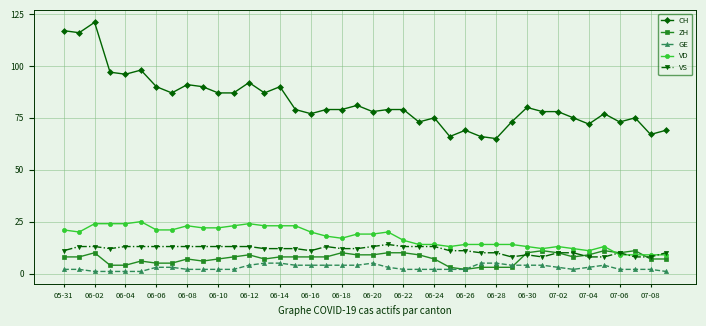

Which series has the largest total across all categories?

CH